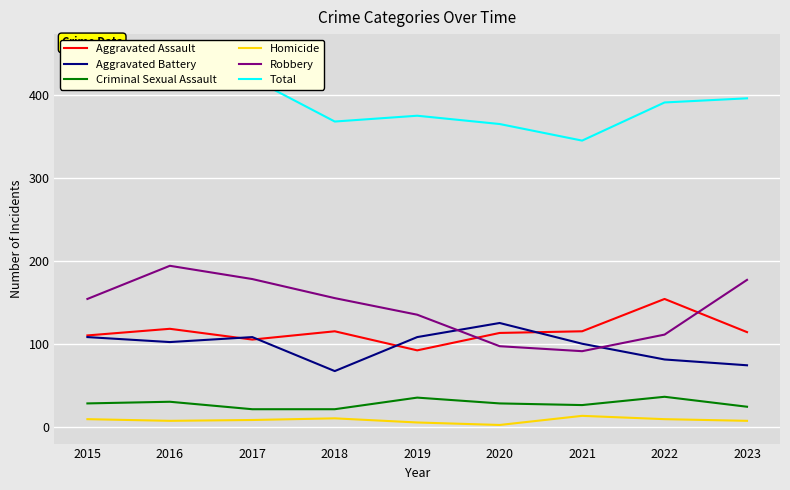

What is the value of the Robbery point at the 6th from the left?

97